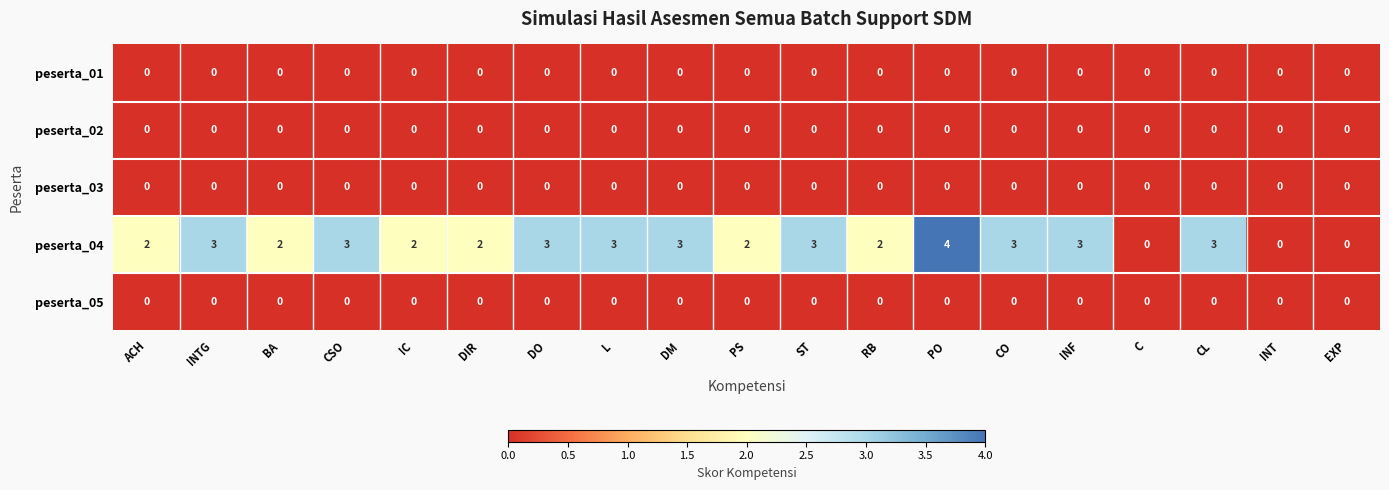

Is it true that peserta_03 equals 0 at EXP?

True